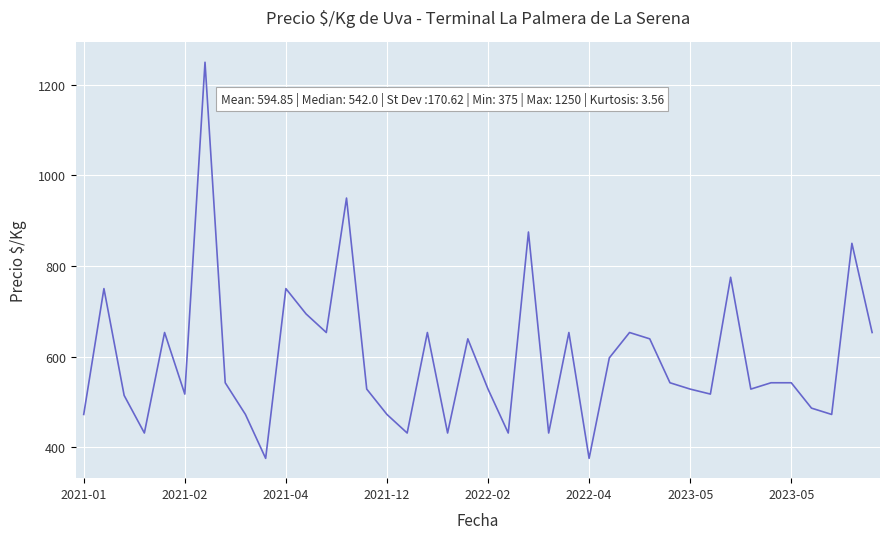

What is the difference between the maximum and minimum values?

875